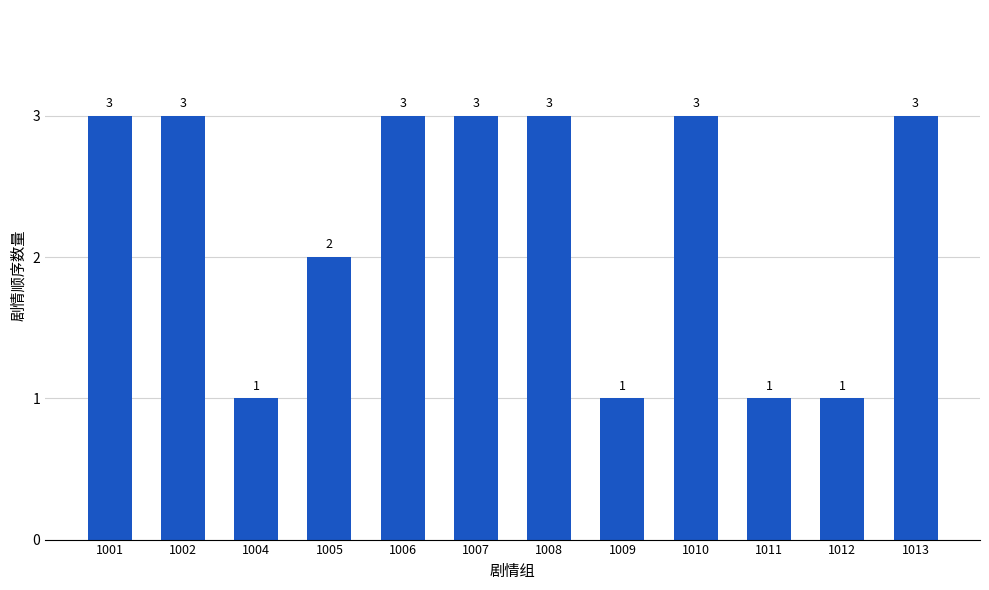

Which has a higher value, 1004 or 1002?

1002